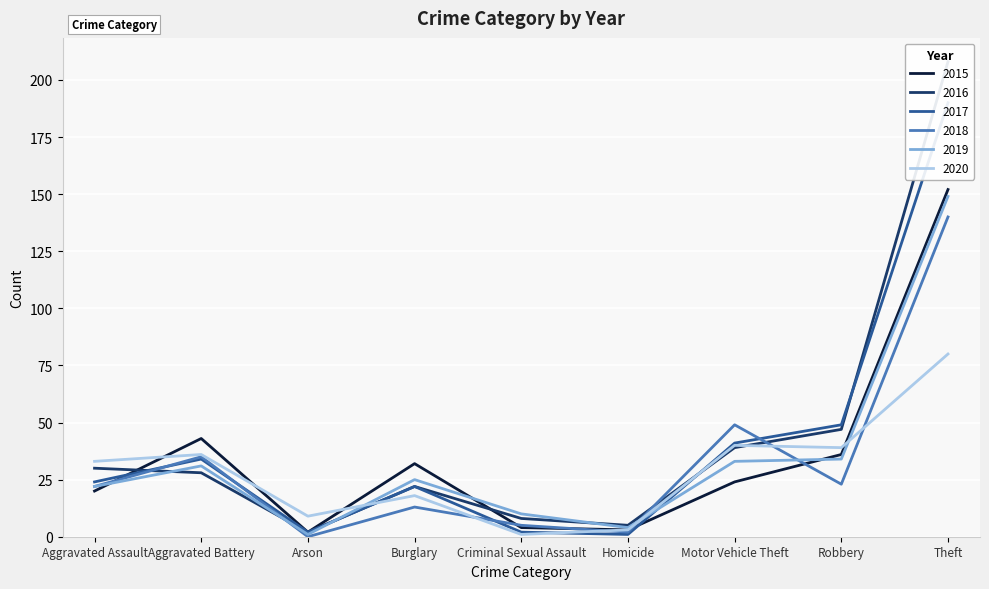

How many series are shown in this chart?

6